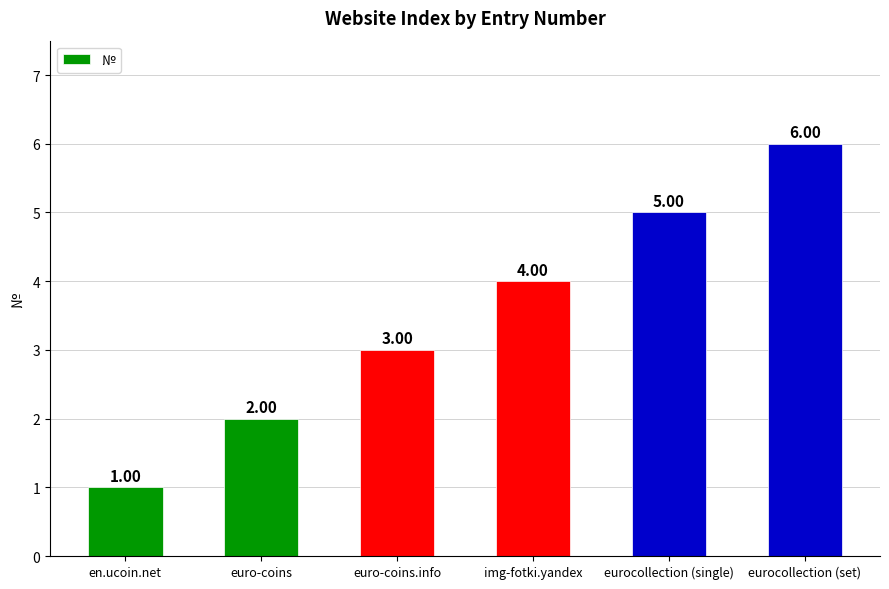

The value at euro-coins is 3. True or false?

False